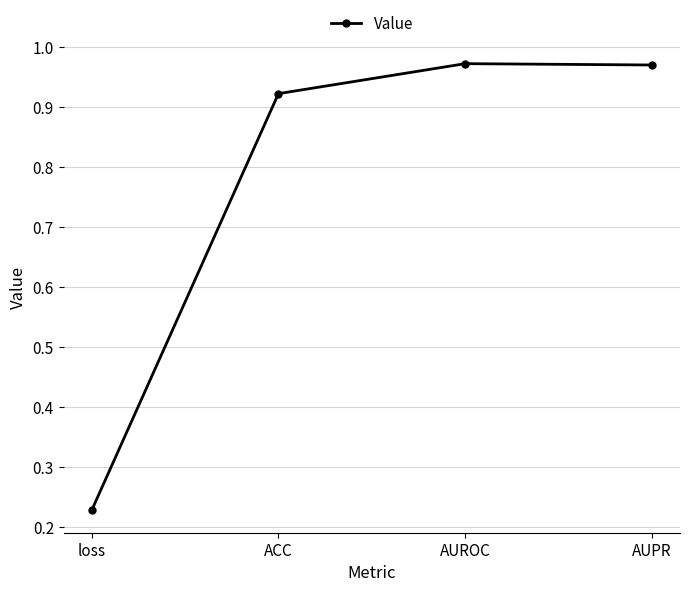

What position from the right is AUPR?

1